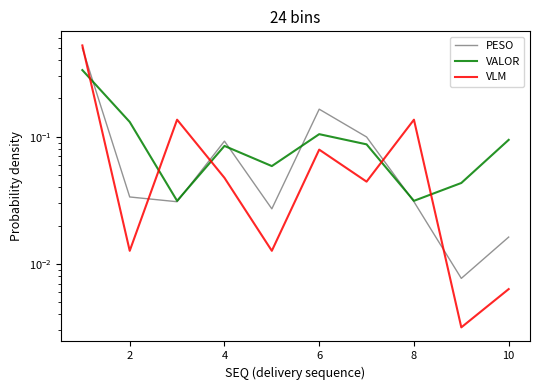

Is it true that PESO equals 0.1 at 2?

False